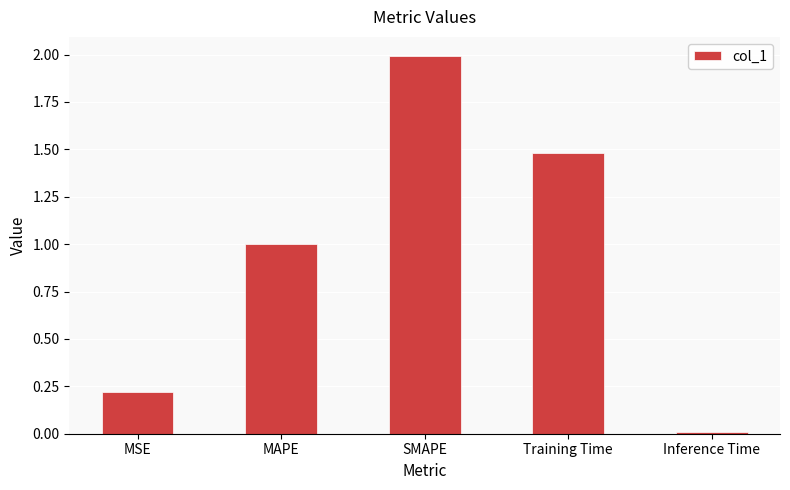

The value at SMAPE is 0.6. True or false?

False